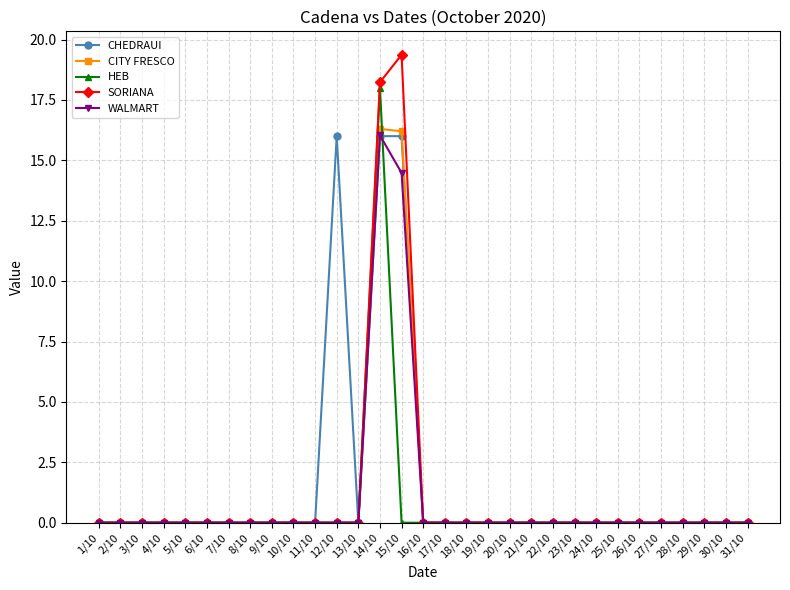

At which label is WALMART closest to 8?

15/10